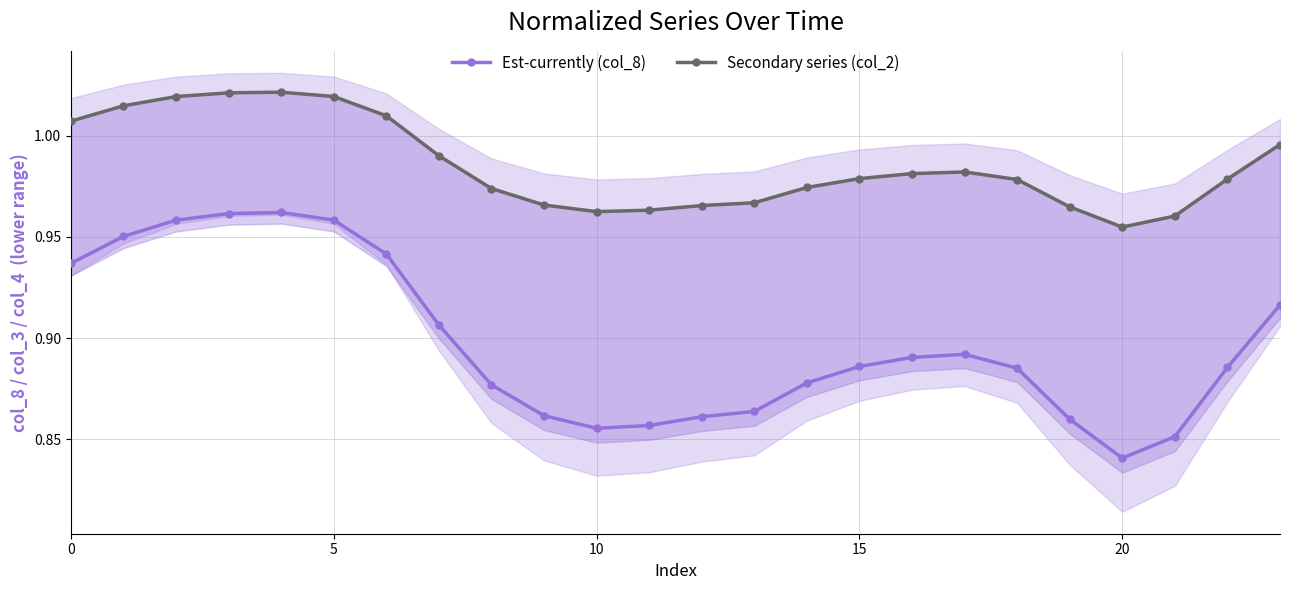

Is it true that Est-currently (col_8) equals 0.3 at 20?

False